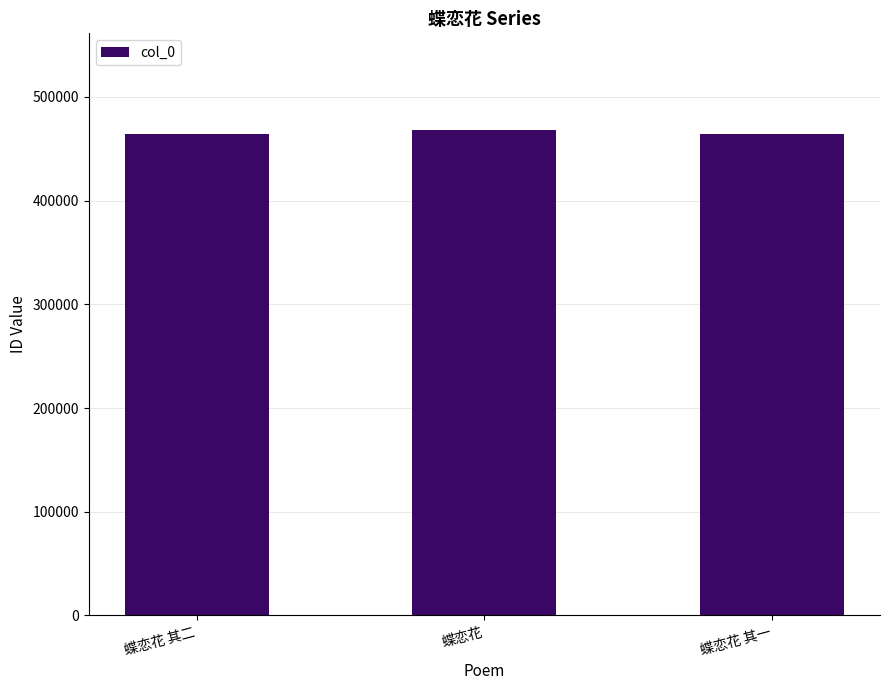

What position from the left is 蝶恋花 其二?

1